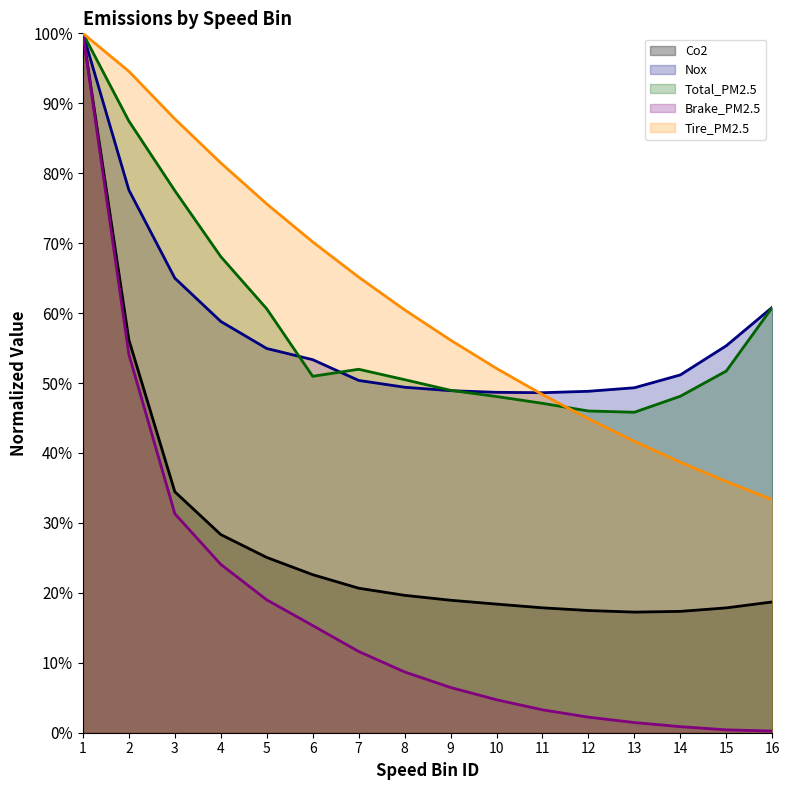

Reading left to right, list all the values displayed in this chart.

Co2: 1.0	0.6	0.3	0.3	0.3	0.2	0.2	0.2	0.2	0.2	0.2	0.2	0.2	0.2	0.2	0.2
Nox: 1.0	0.8	0.6	0.6	0.5	0.5	0.5	0.5	0.5	0.5	0.5	0.5	0.5	0.5	0.6	0.6
Total_PM2.5: 1.0	0.9	0.8	0.7	0.6	0.5	0.5	0.5	0.5	0.5	0.5	0.5	0.5	0.5	0.5	0.6
Brake_PM2.5: 1.0	0.5	0.3	0.2	0.2	0.2	0.1	0.1	0.1	0.0	0.0	0.0	0.0	0.0	0.0	0.0
Tire_PM2.5: 1.0	0.9	0.9	0.8	0.8	0.7	0.7	0.6	0.6	0.5	0.5	0.4	0.4	0.4	0.4	0.3